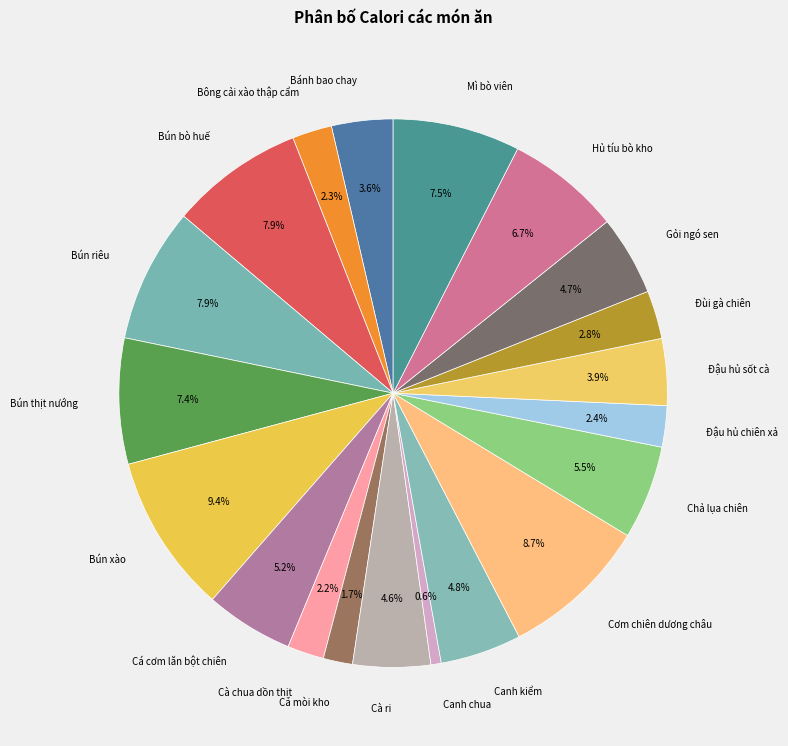

What percentage is the Cà chua dồn thịt slice, to the nearest percent?

2%